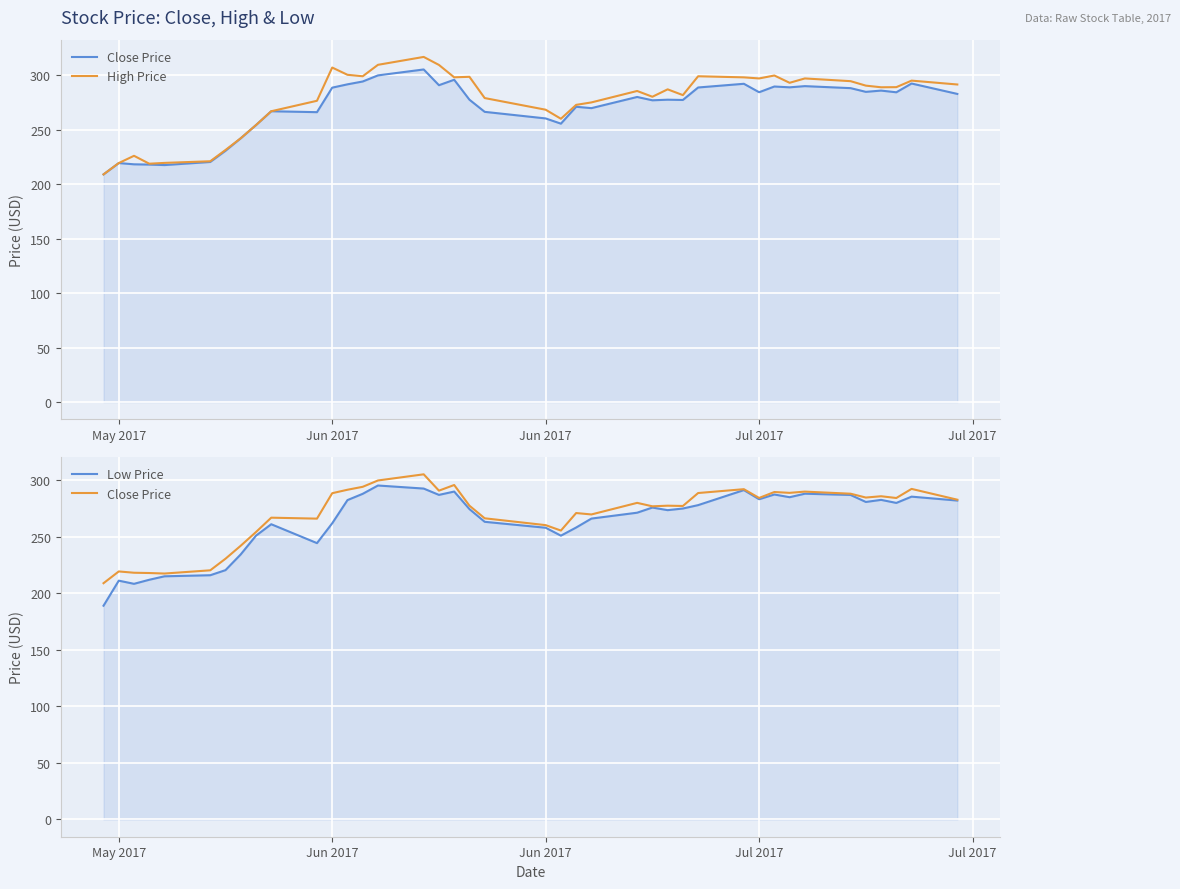

Count the number of categories in the chart.

40